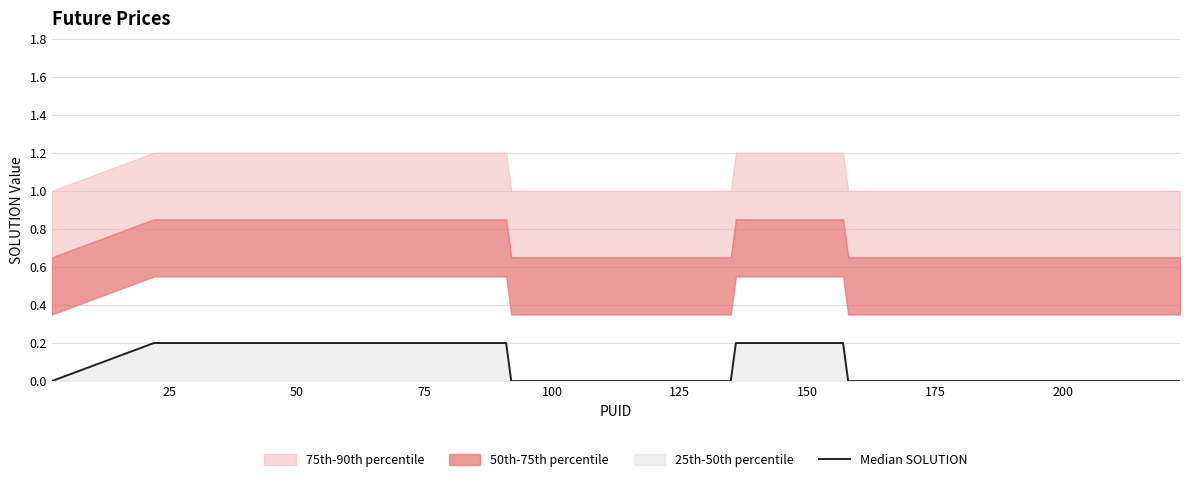

What is the value of the 23rd point from the left?

0.2